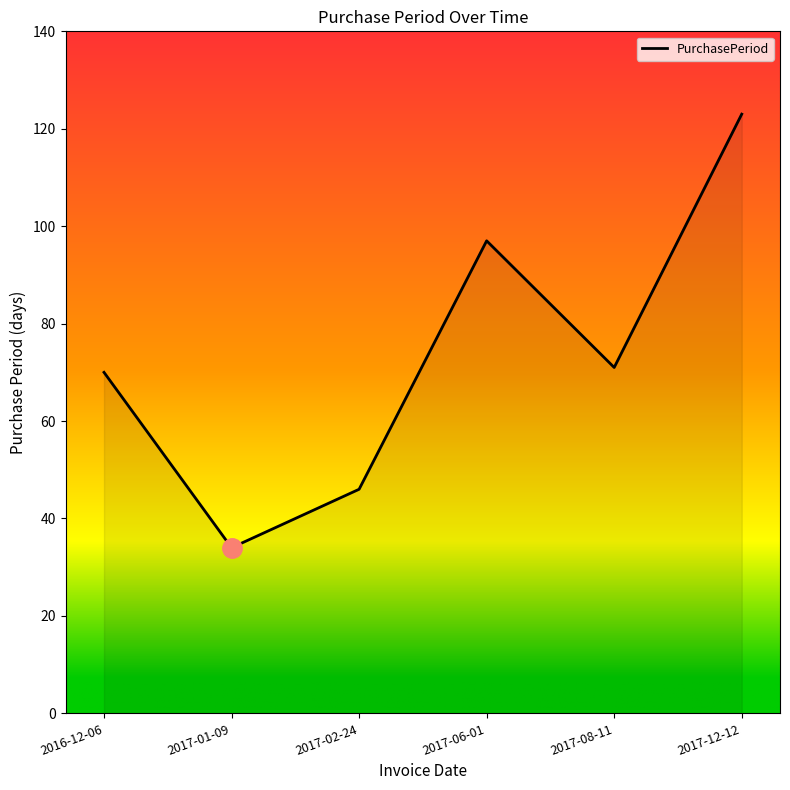

What is the approximate value at 2017-01-09?

34